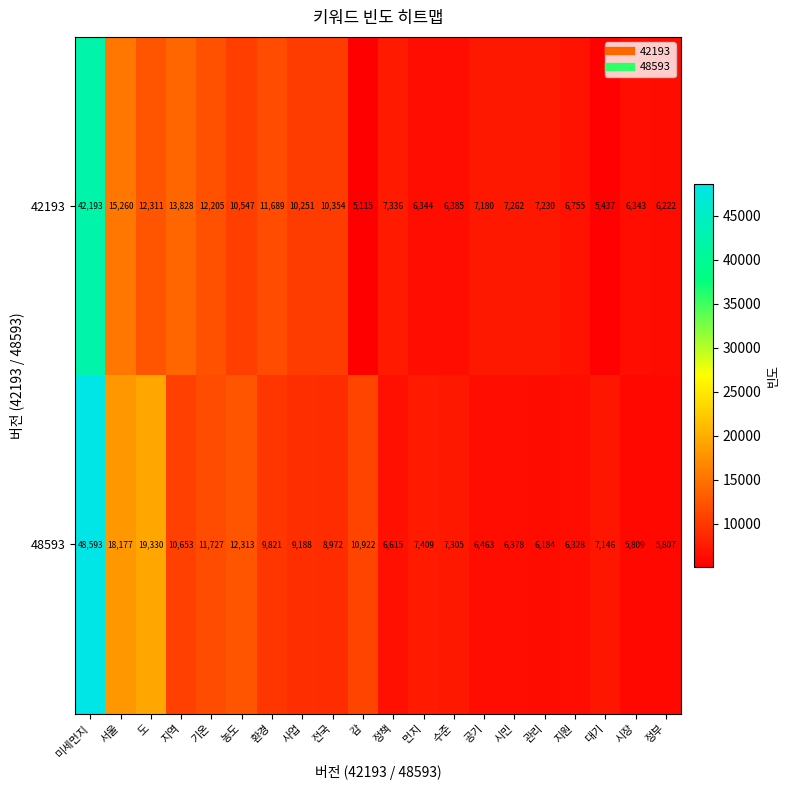

At which label does 42193 first exceed 7336?

미세먼지